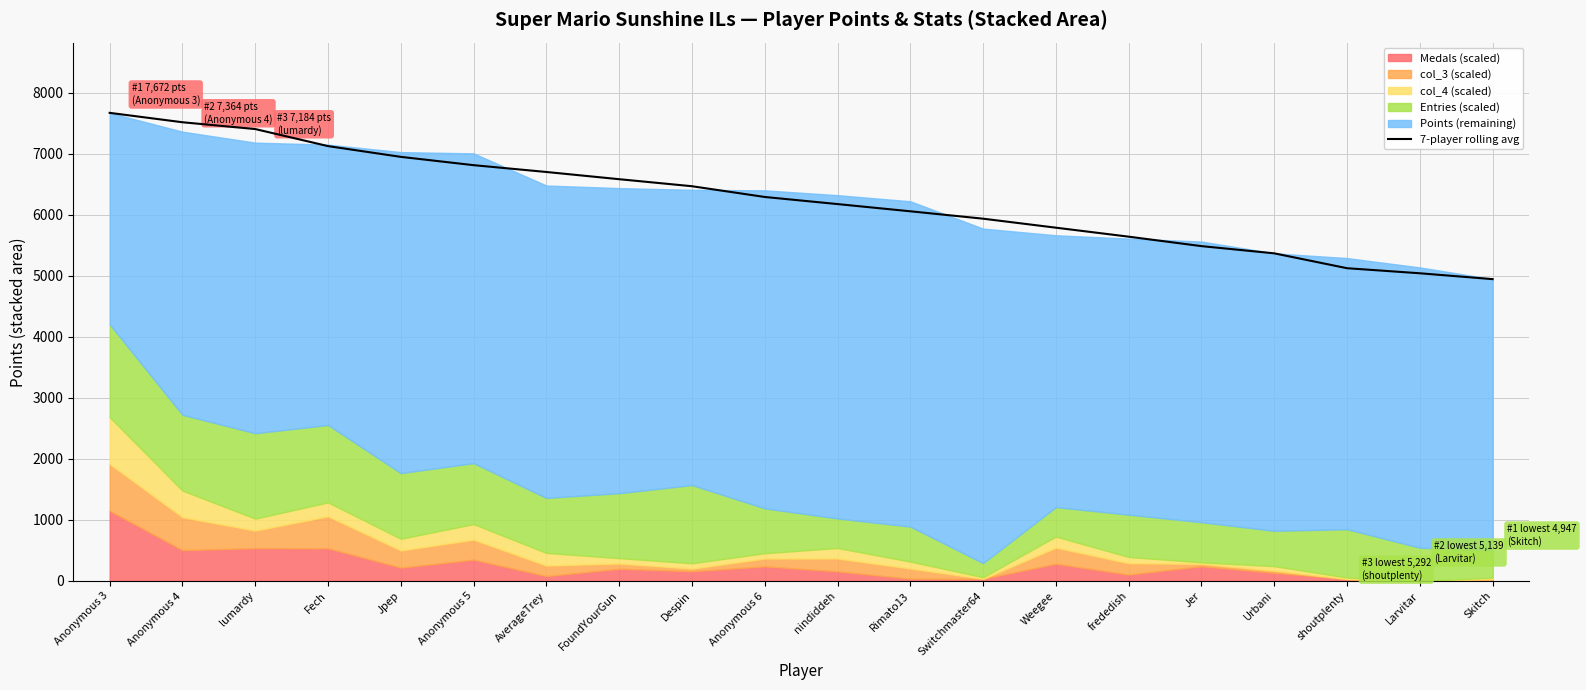

Which category has the lowest value across all series?

Skitch